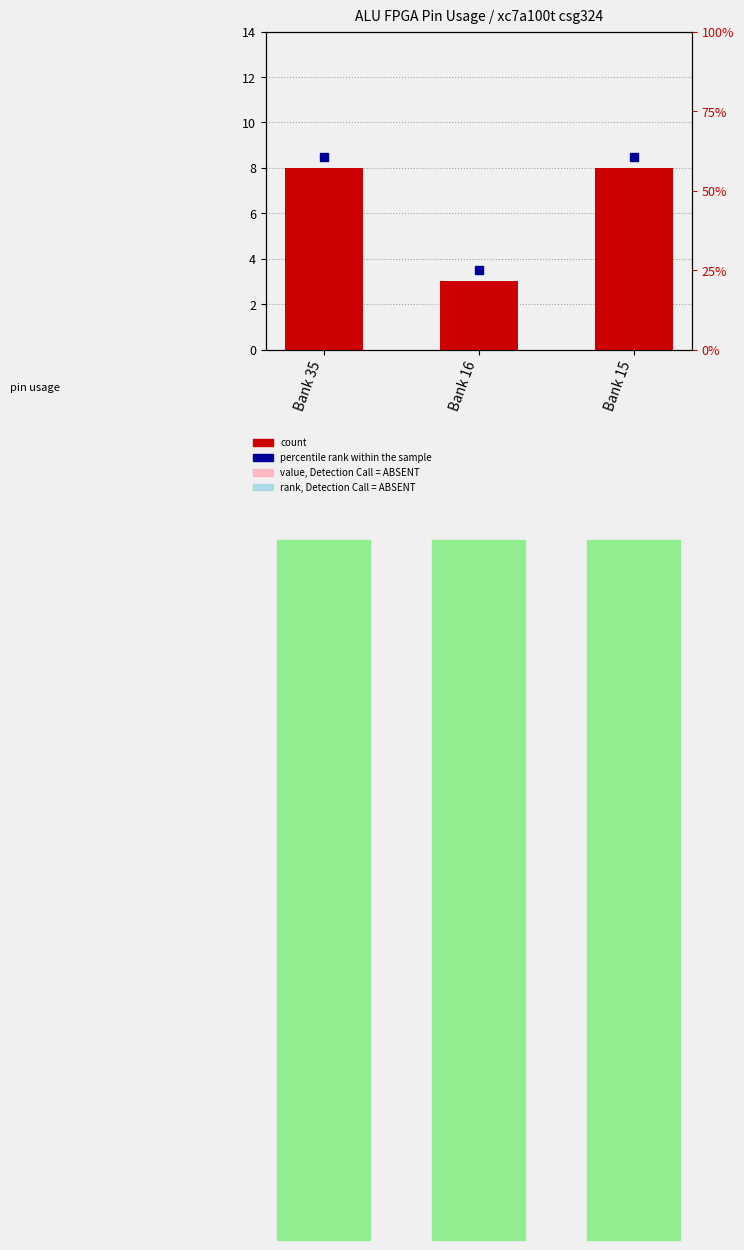

Between Bank 35 and Bank 16, which is larger?

Bank 35